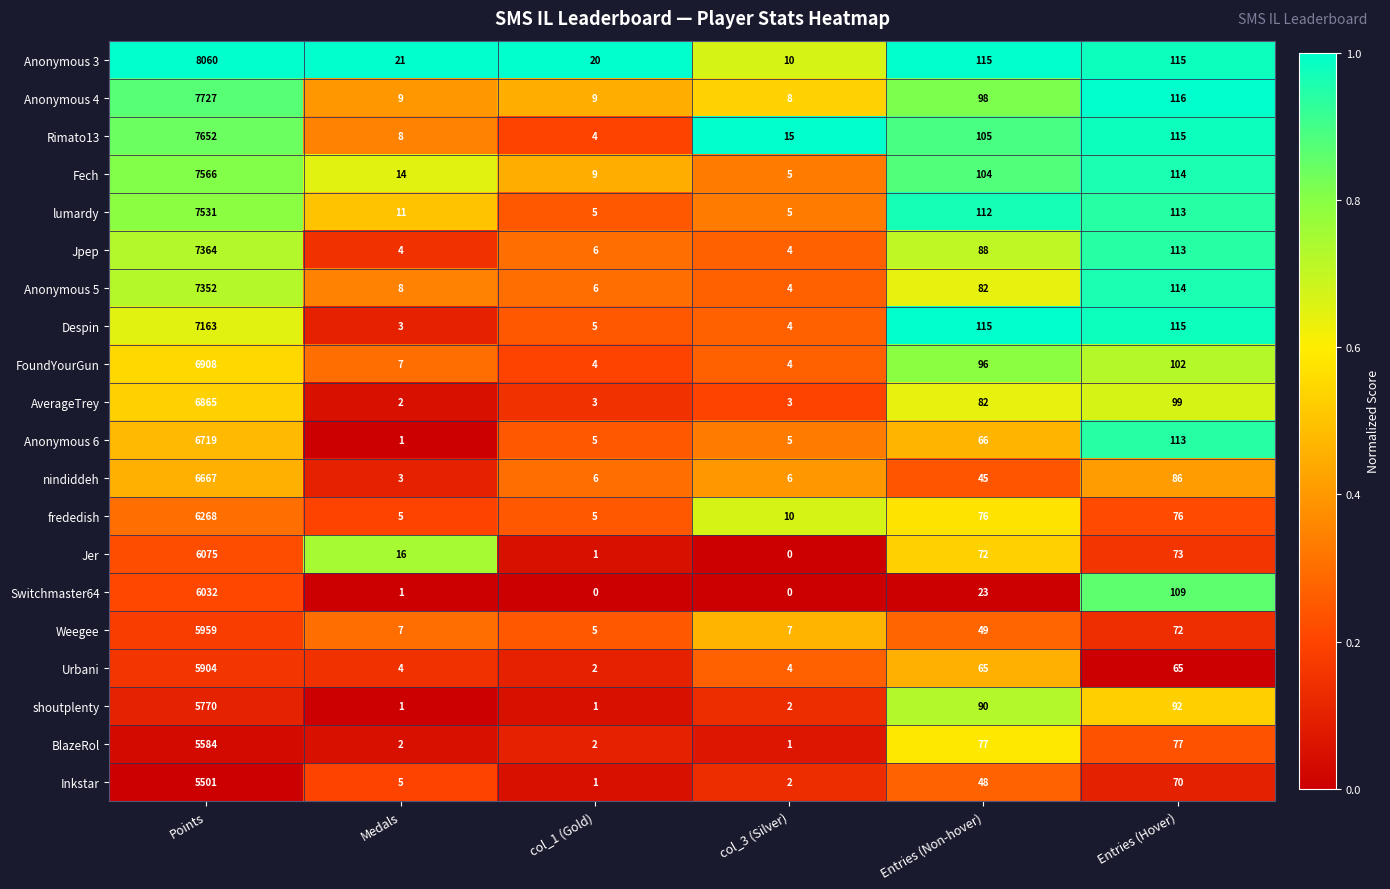

Which series has the largest range (max minus min)?

Anonymous 3